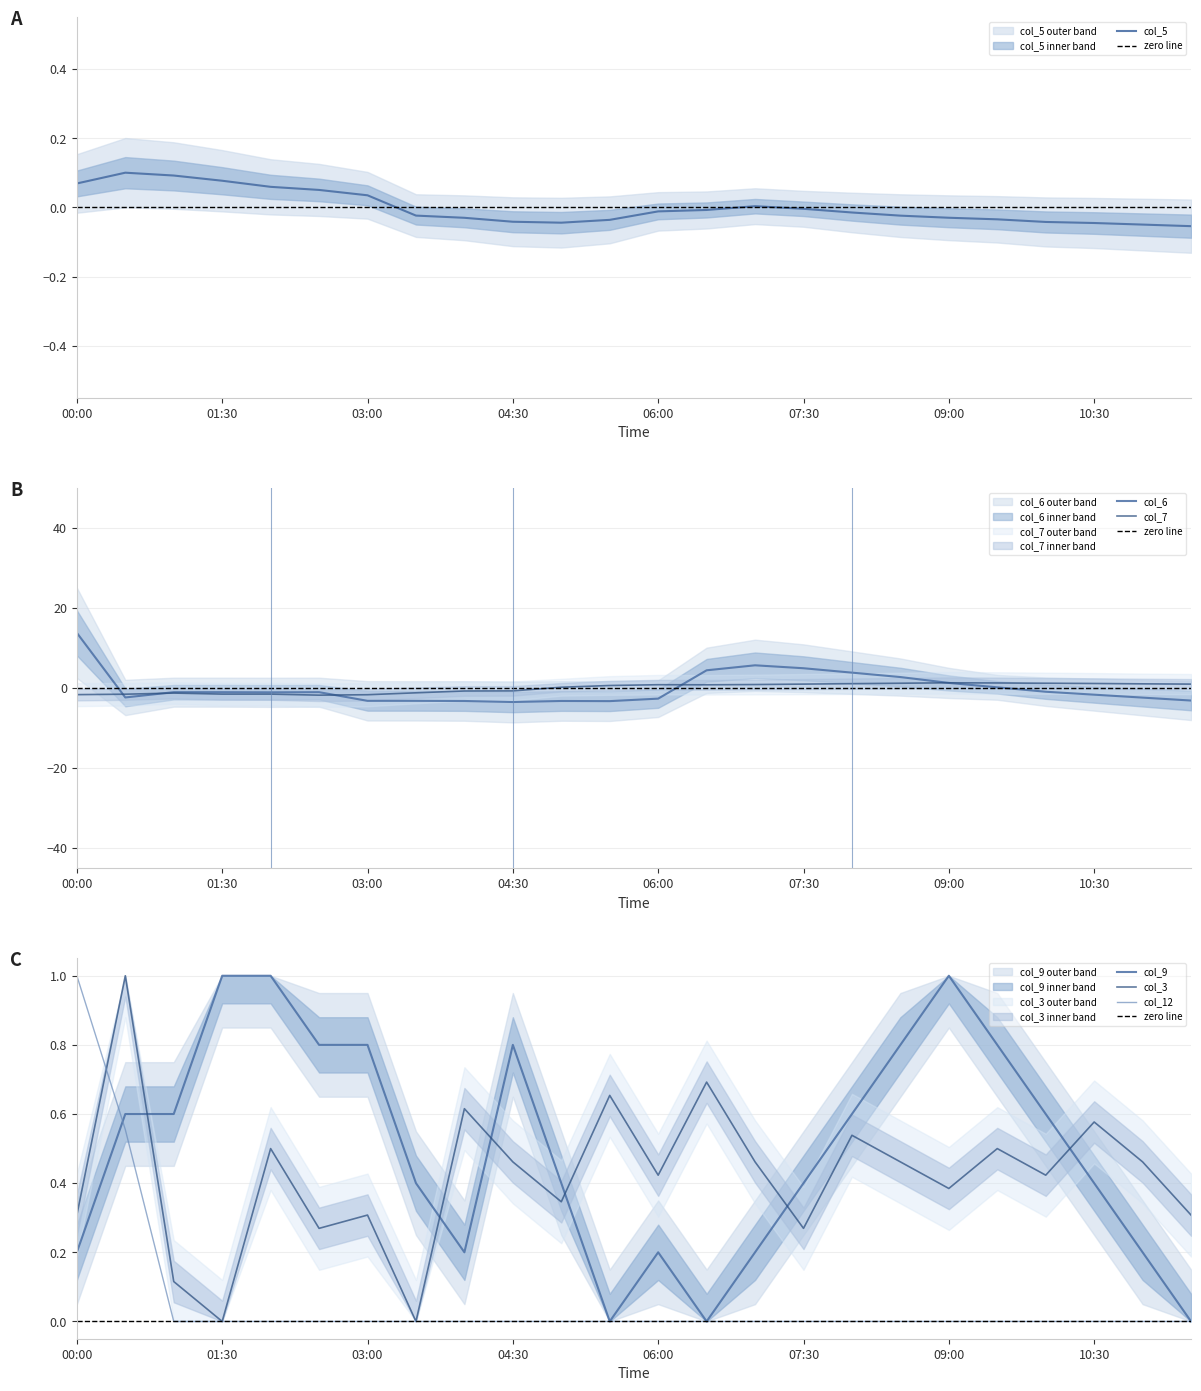

Which series has the largest range (max minus min)?

col_6